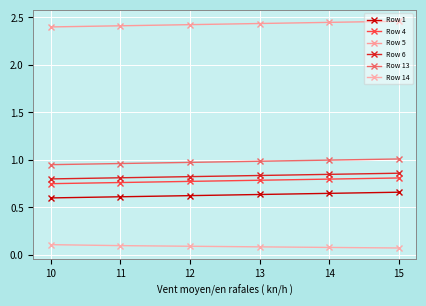

How many distinct data groups are displayed?

6